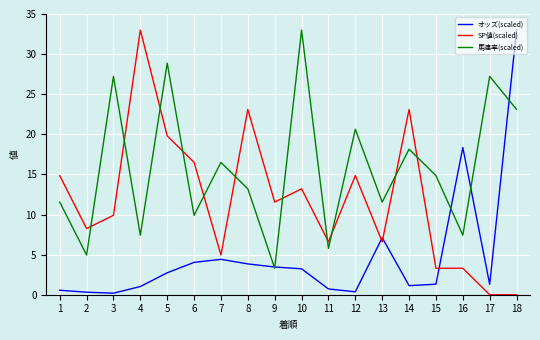

Between 16 and 18, which series saw the biggest shift?

馬連率(scaled)